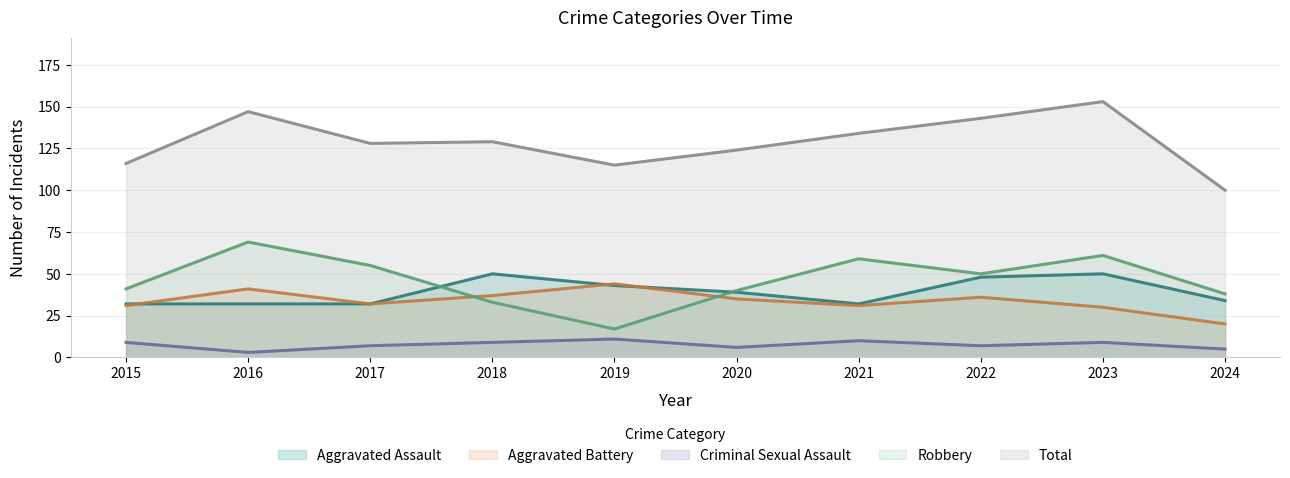

At which category does the chart reach its minimum across all series?

2016